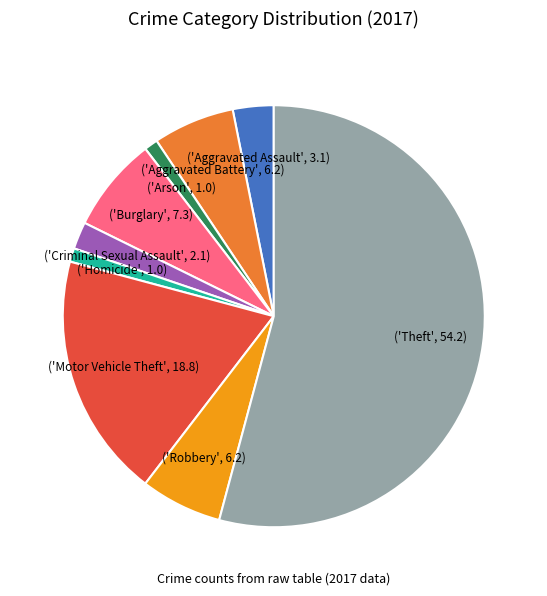

How many segments does this pie chart have?

9